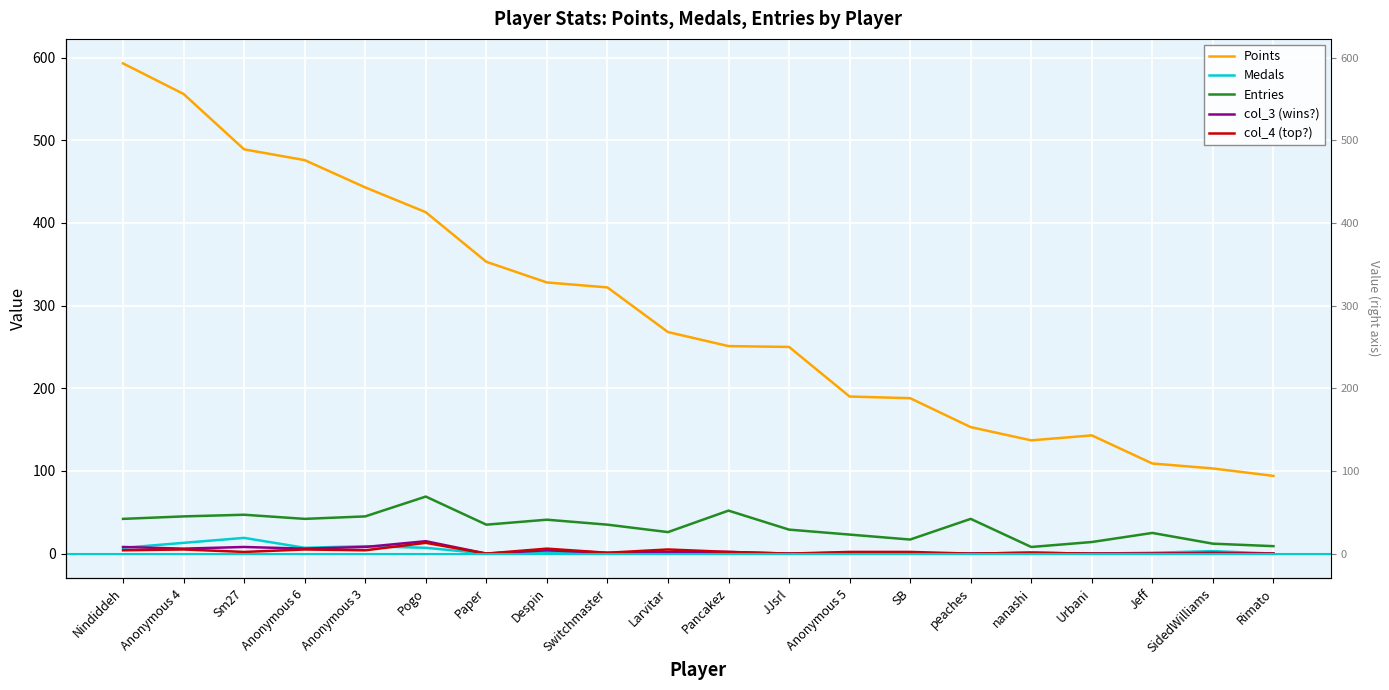

True or false: col_3 (wins?) has more than 2 interior local peaks.

True